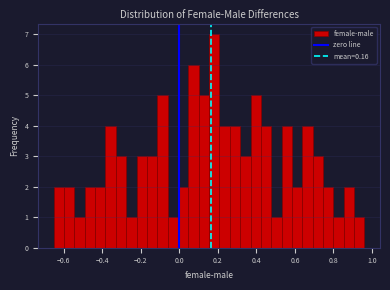

Read against the x-axis, roughly where is the centre of the tallest bar?

0.18